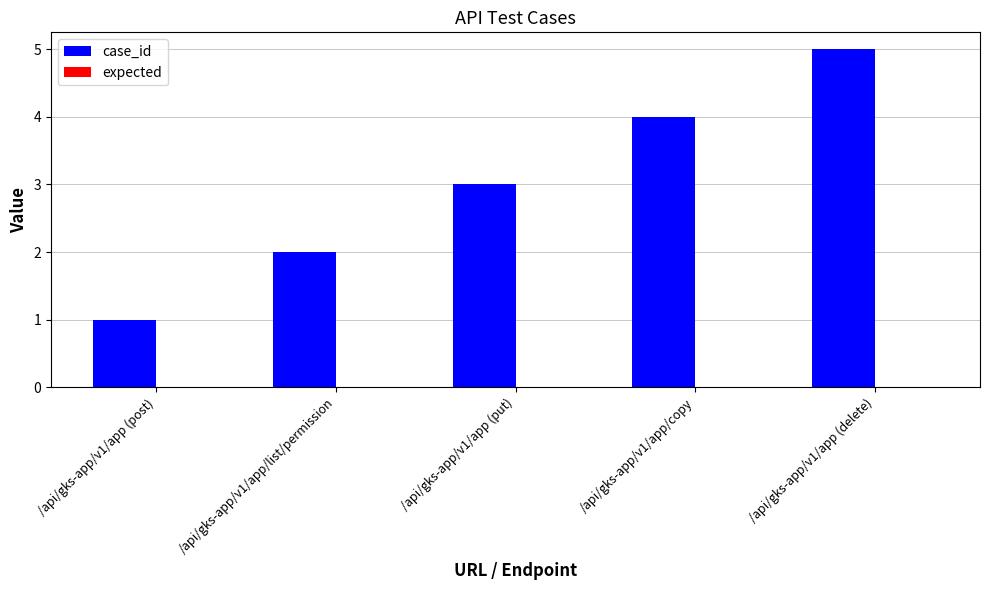

What is the average value?

3